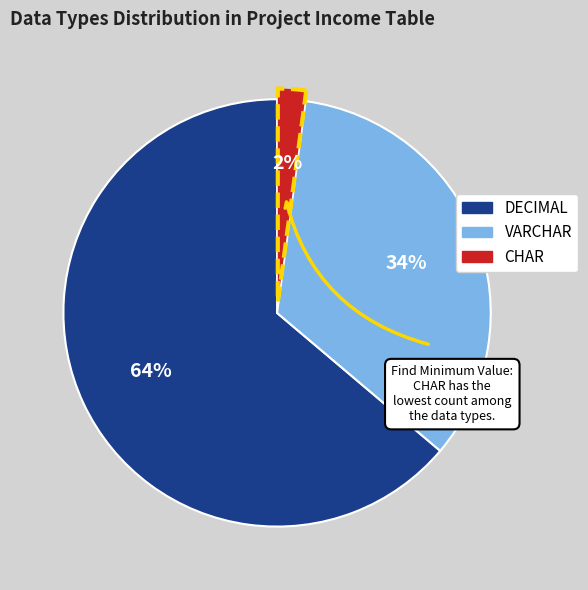

To the nearest percent, what is the difference between the largest and smallest slice percentages?

62%